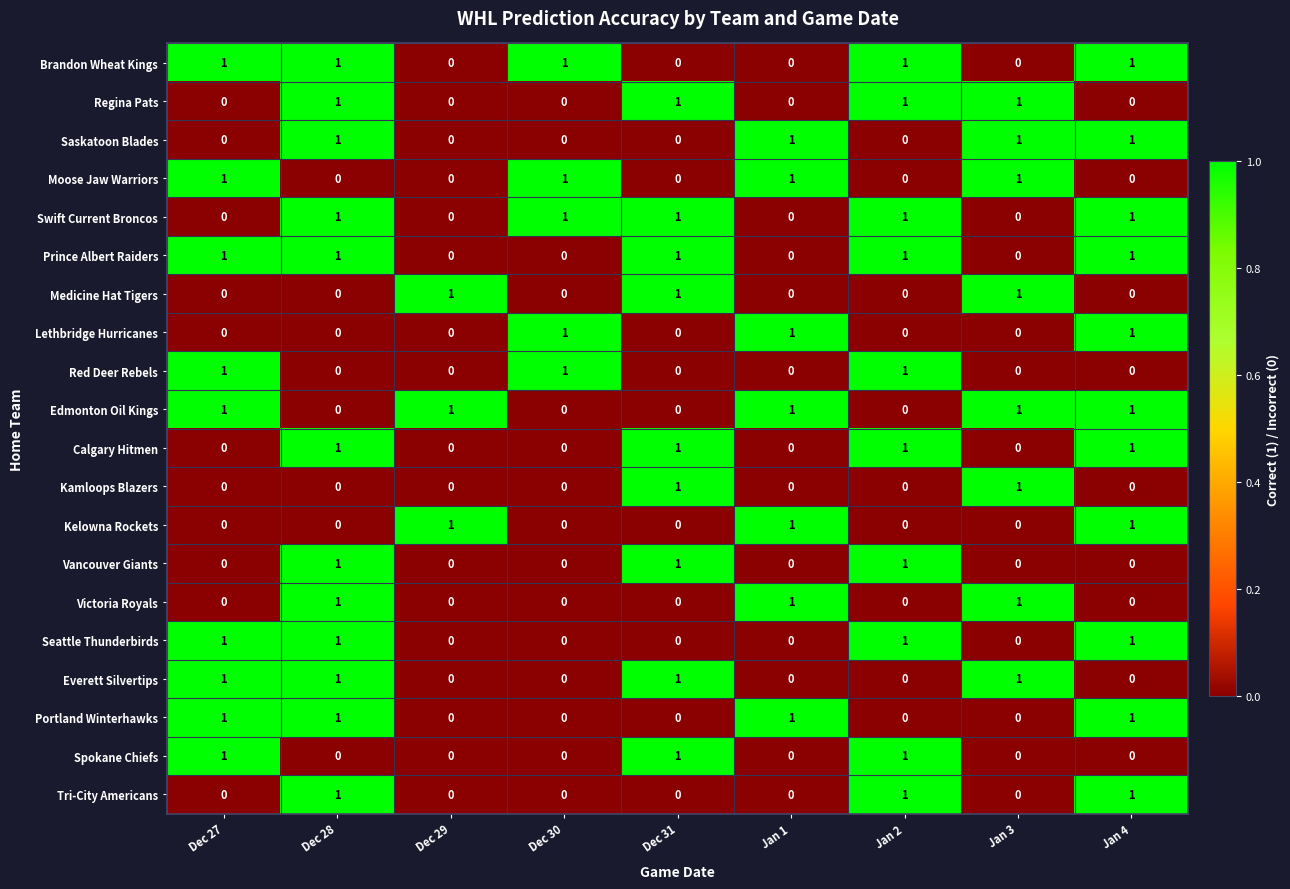

What is the sum of all Calgary Hitmen values?

4